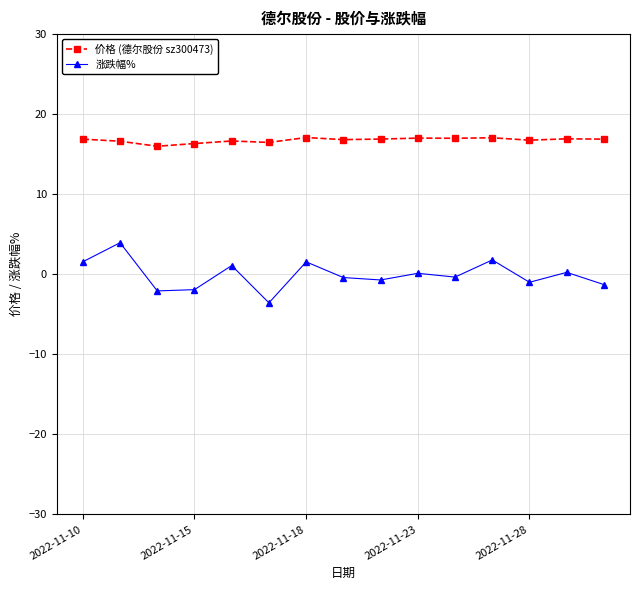

What is the lowest value of the 价格 (德尔股份 sz300473) series?

16.0